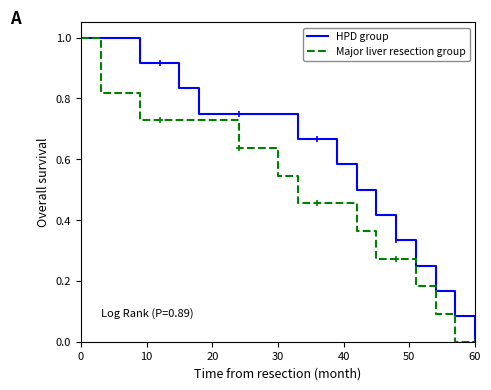

What is the greatest value displayed?

1.0